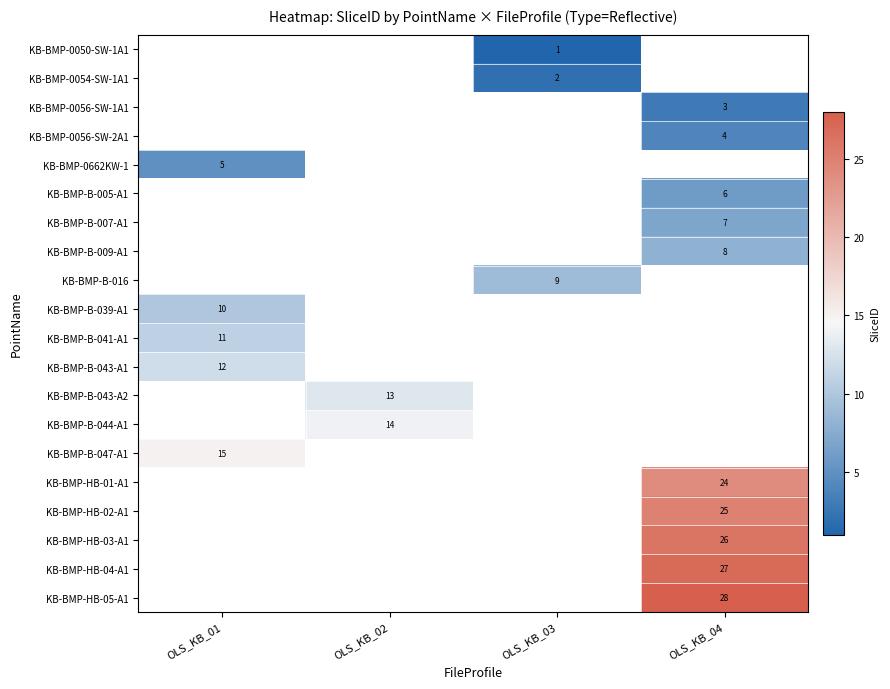

Is the value of KB-BMP-HB-05-A1 at OLS_KB_04 greater than the value of KB-BMP-B-009-A1 at OLS_KB_04?

Yes